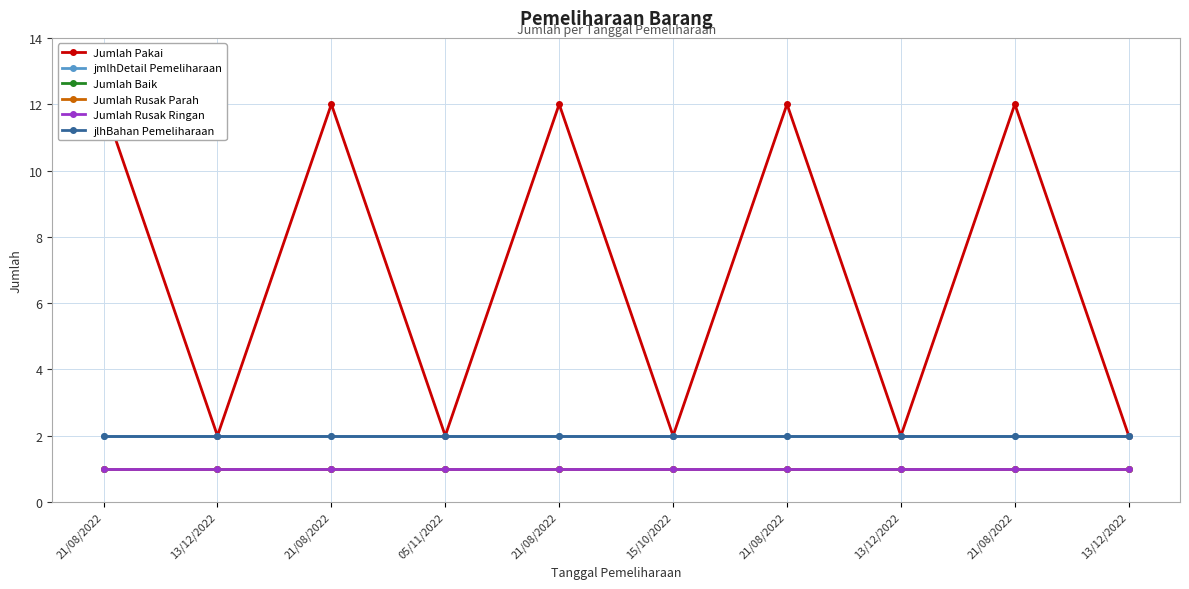

At which category is the sum across all series the highest?

21/08/2022